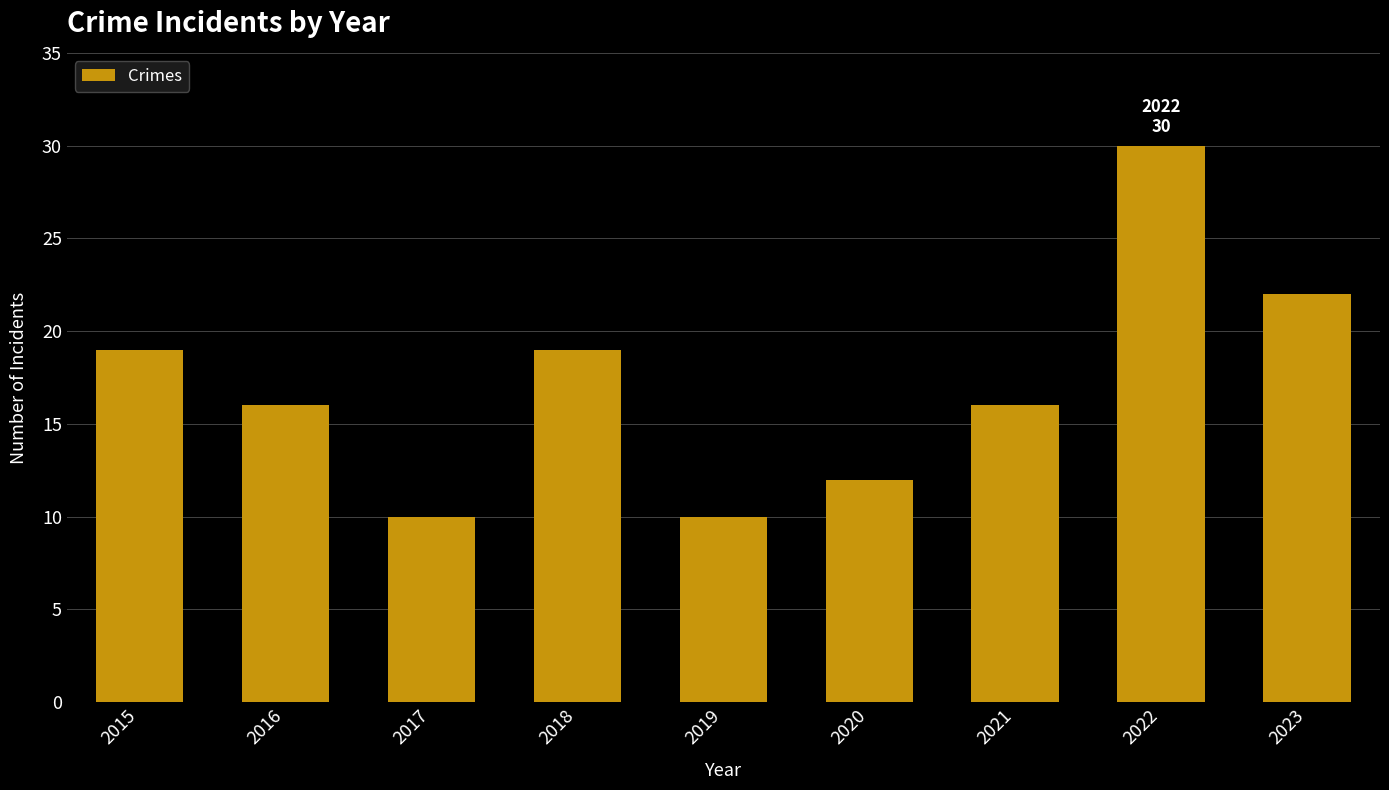

Which label corresponds to the largest value in the chart?

2022